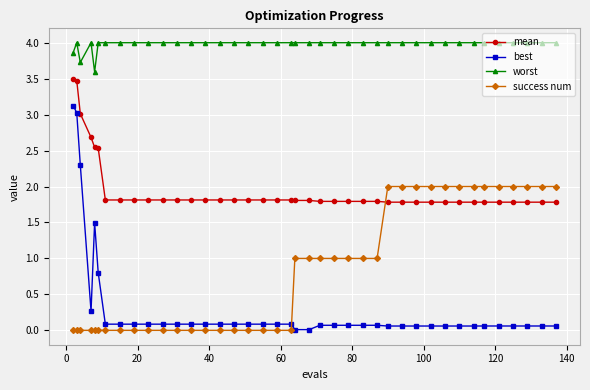

Which series has the widest spread of values?

best